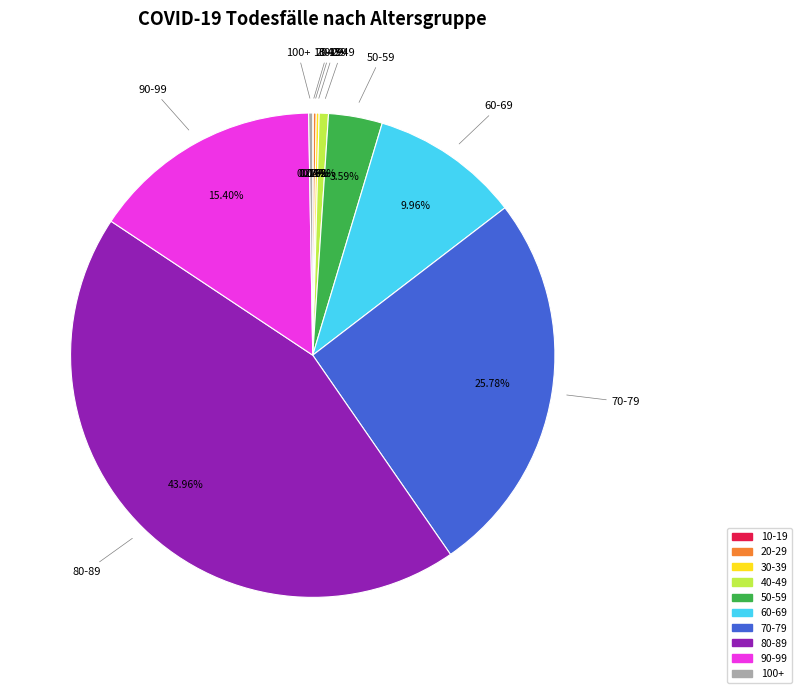

Which has a higher value, 70-79 or 50-59?

70-79